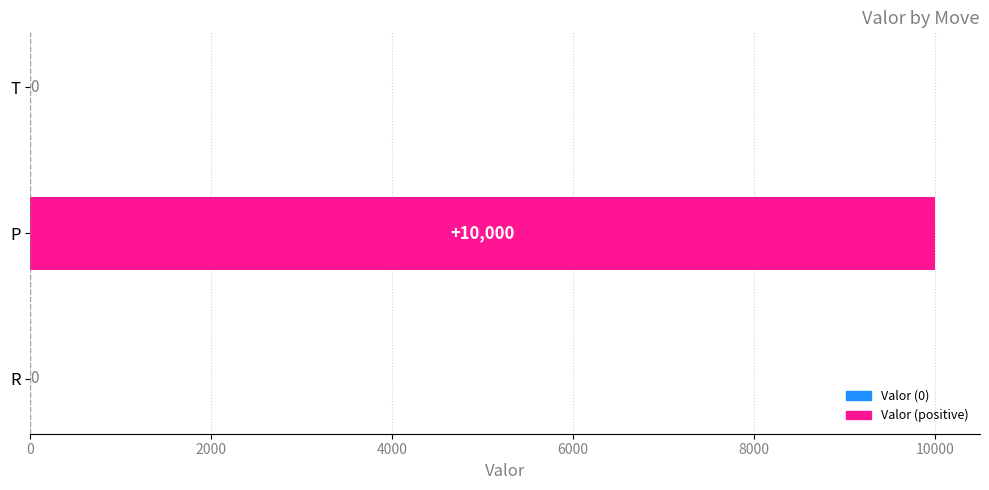

What is the sum of the values at P and T?

10000